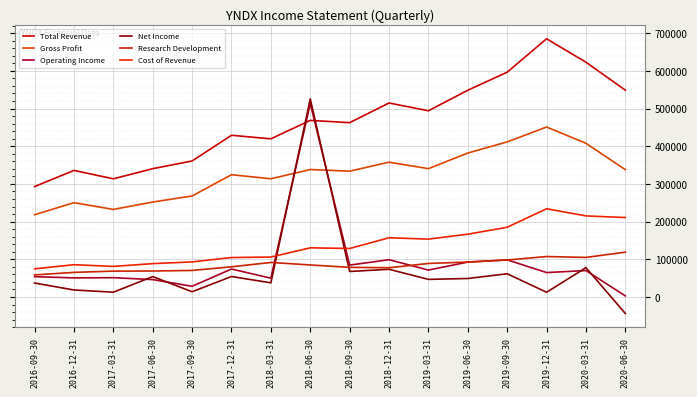

Where is the first local maximum for Gross Profit?

2016-12-31